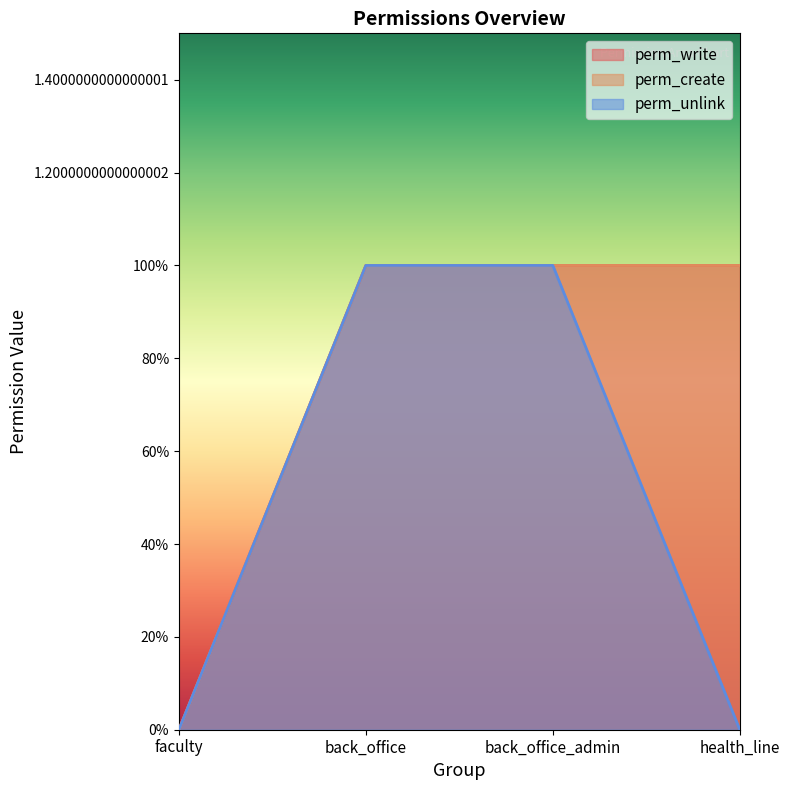

At which category is the sum across all series the highest?

back_office